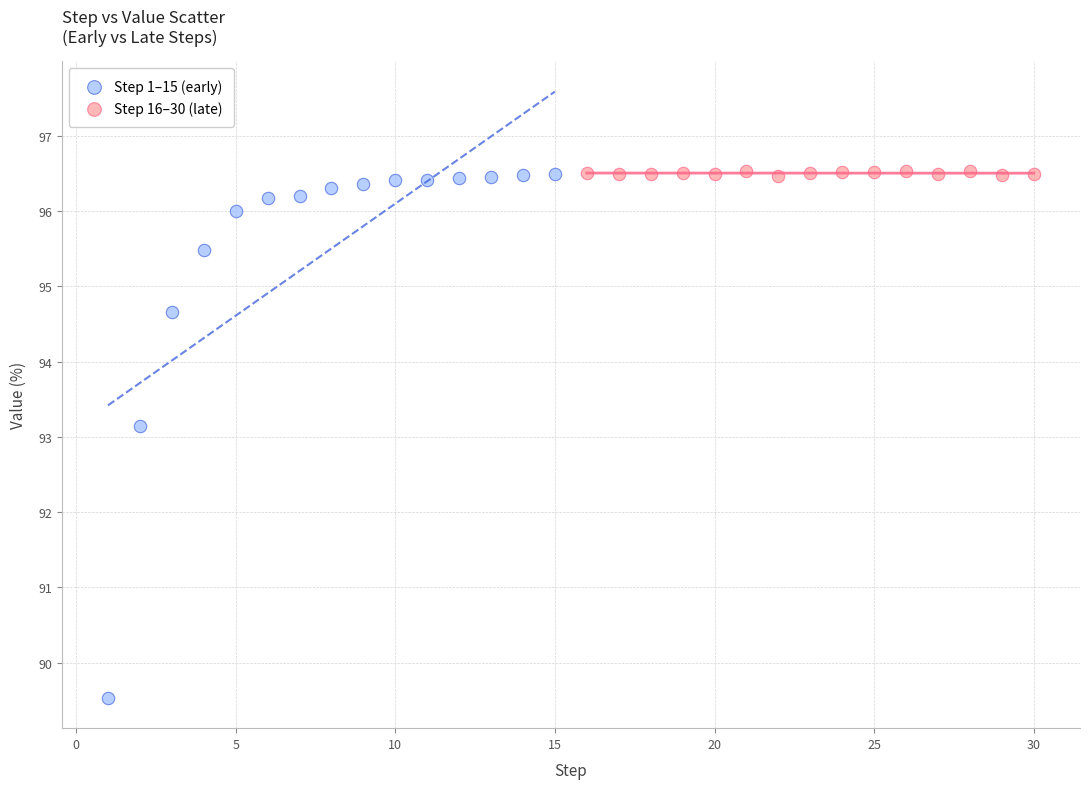

Which series contains the lowest Y value?

Step 1–15 (early)